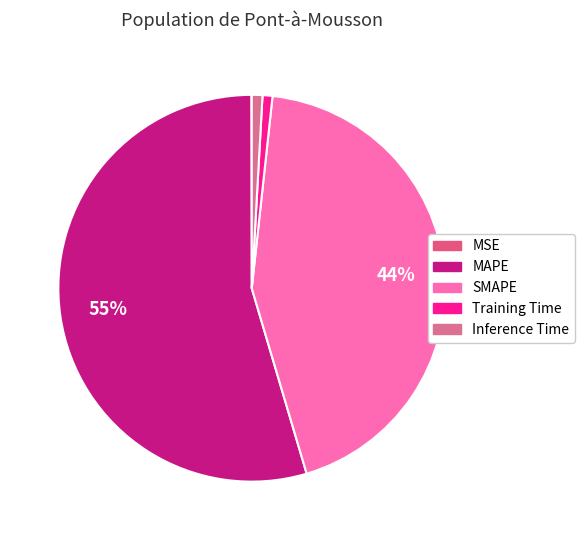

Do Training Time and MAPE together represent more than half of the pie?

Yes